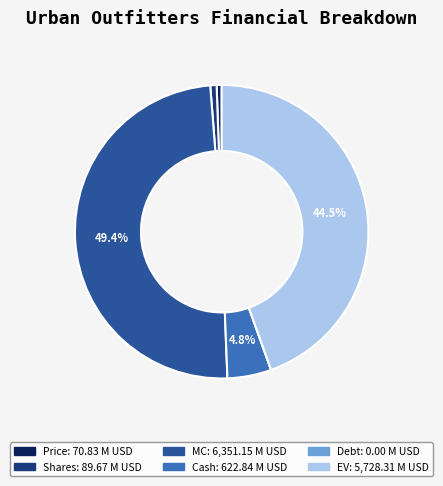

Which has a higher value, EV or Price?

EV